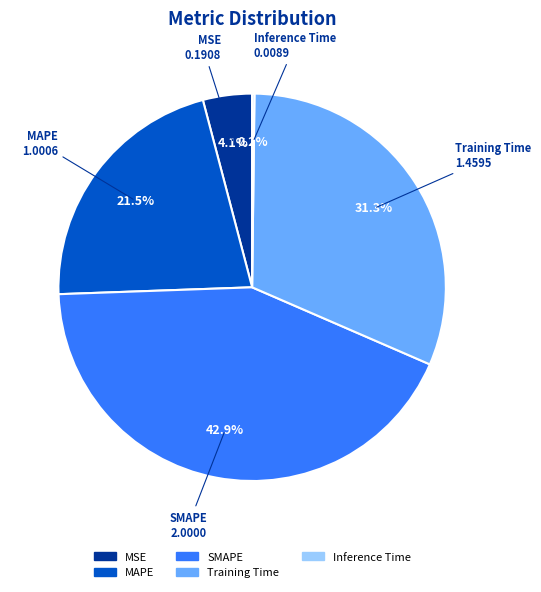

Which category has the biggest portion of the pie?

SMAPE